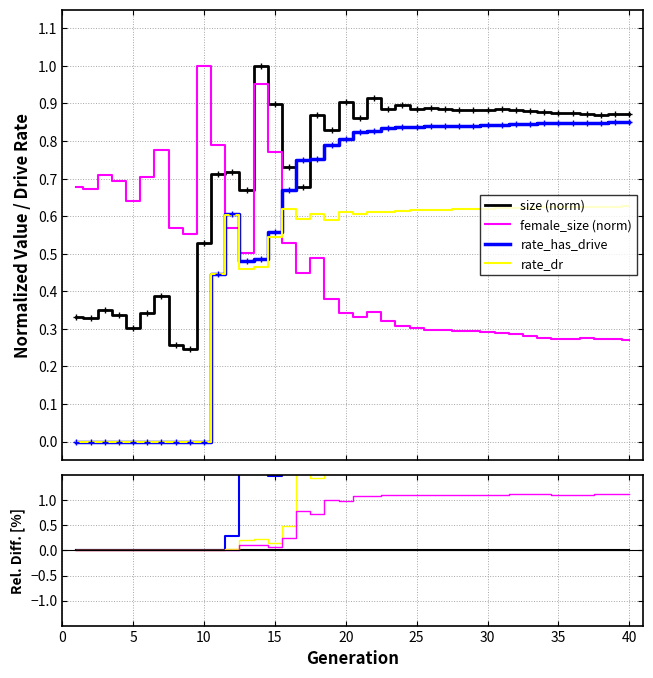

How many categories are shown in the chart?

40